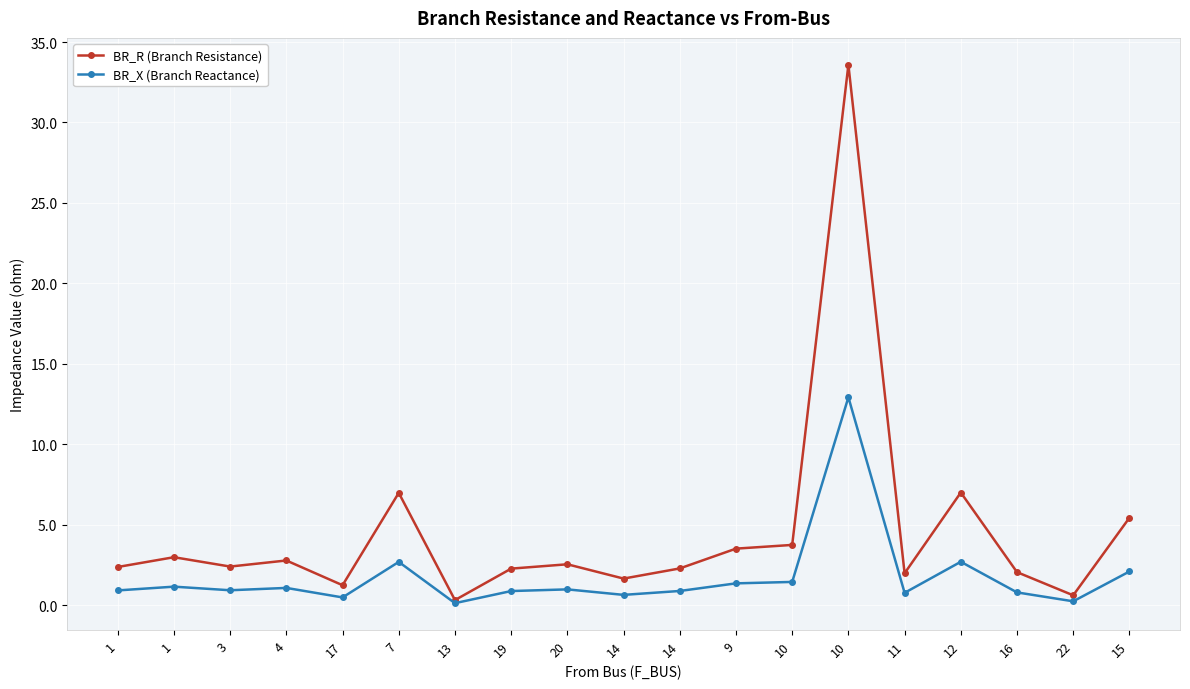

Which series has the largest total across all categories?

BR_R (Branch Resistance)